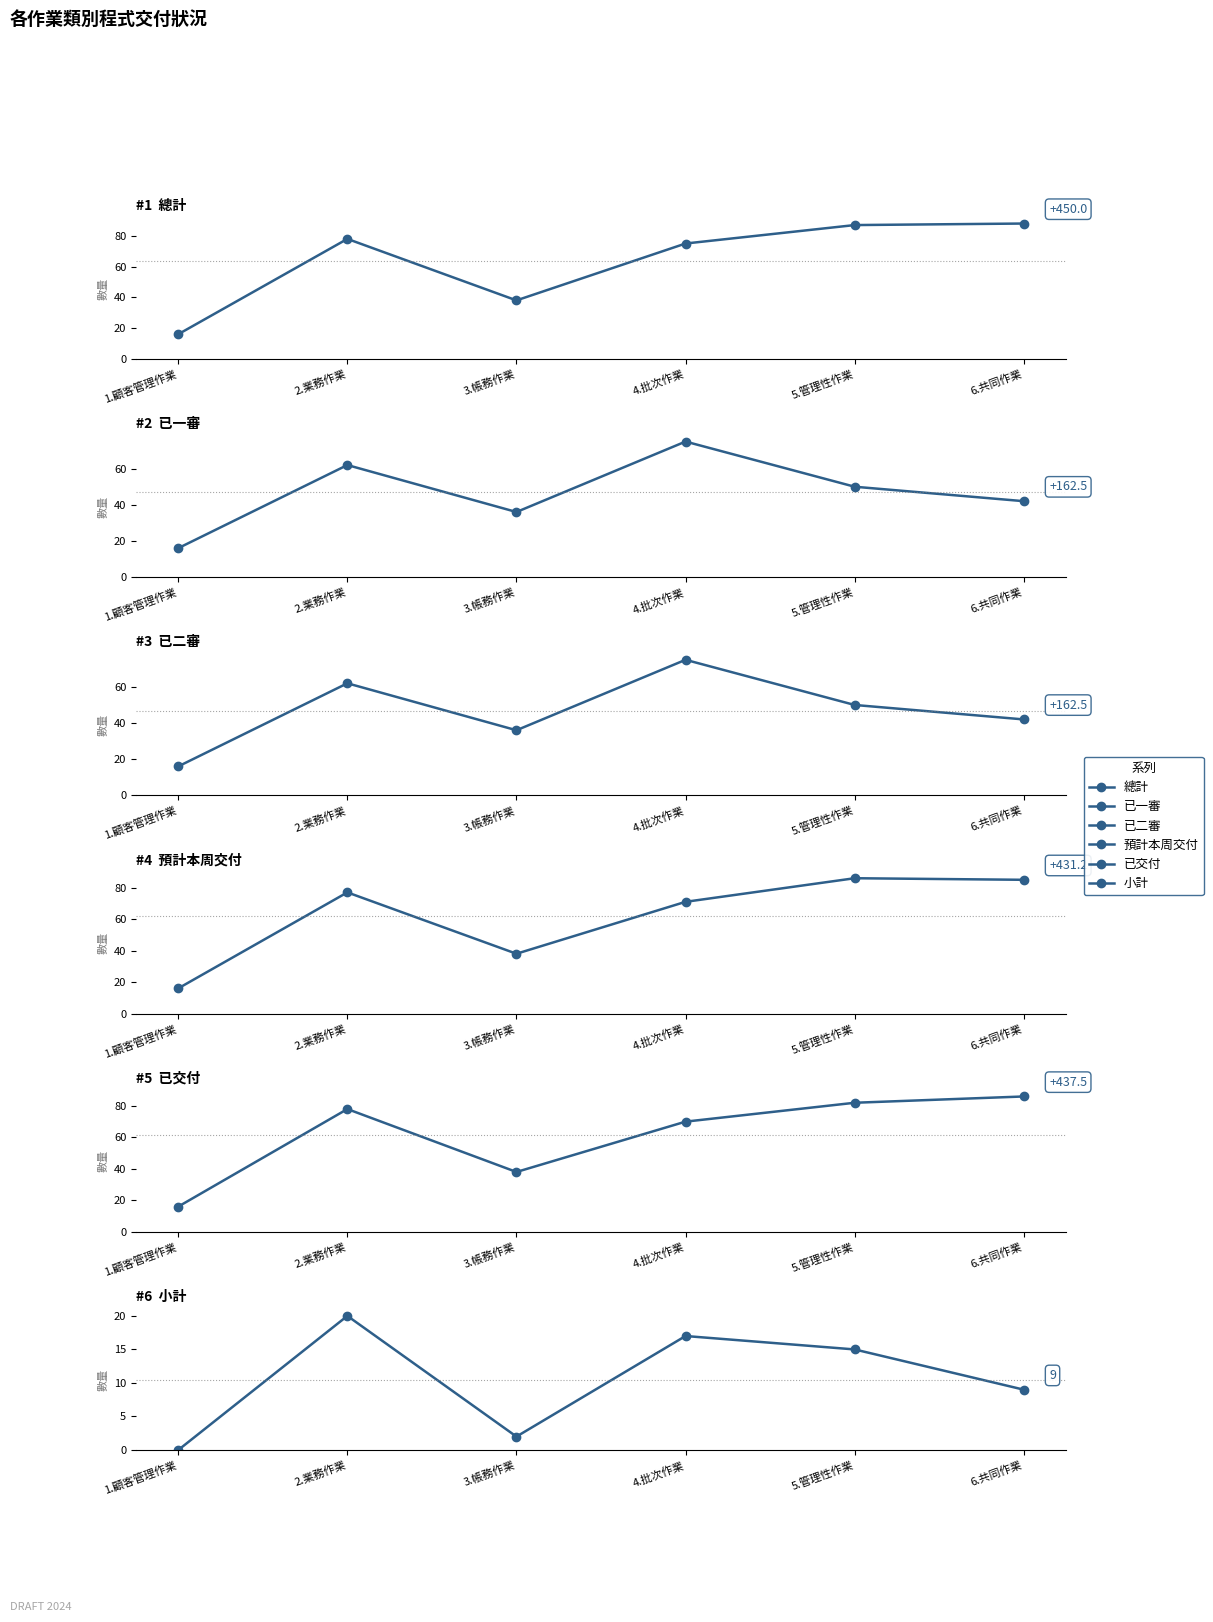

How many distinct data groups are displayed?

6